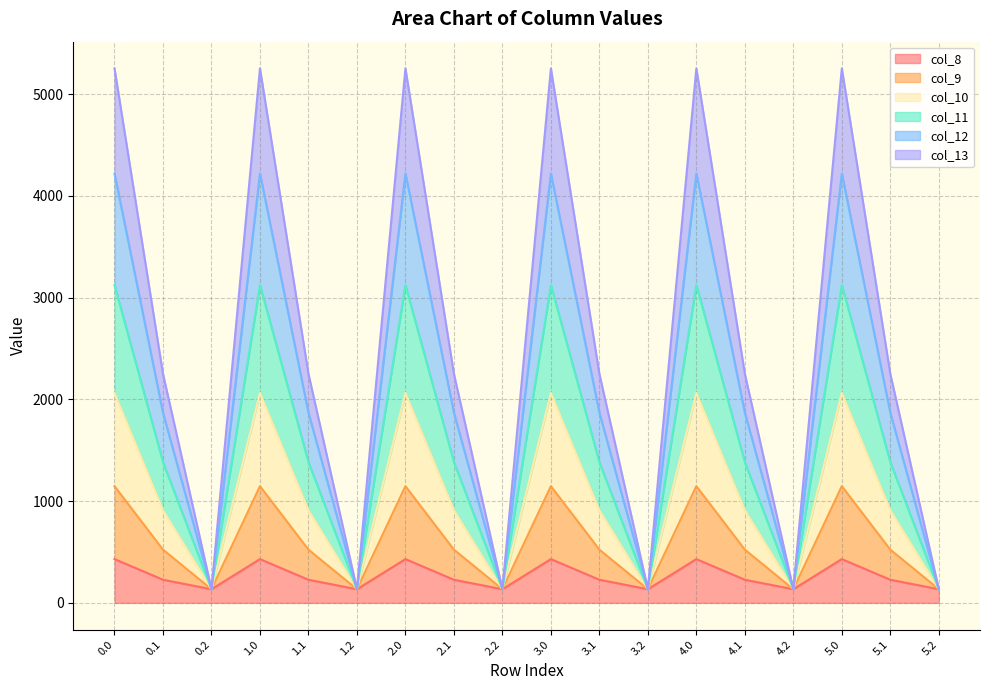

What is the total value across all series at 1.1?

2251.2